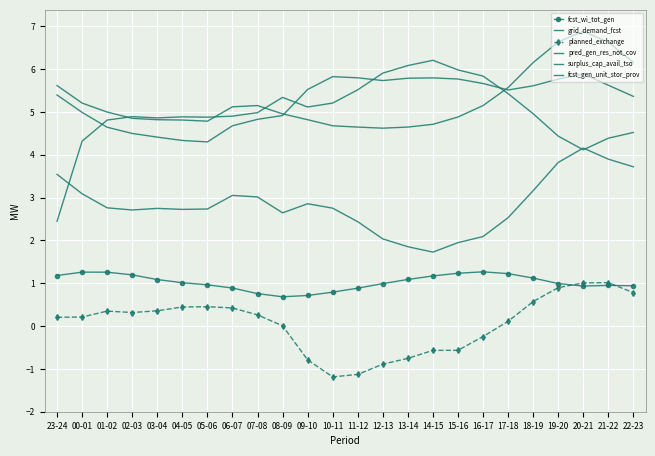

At which label is planned_exchange closest to 0?

08-09